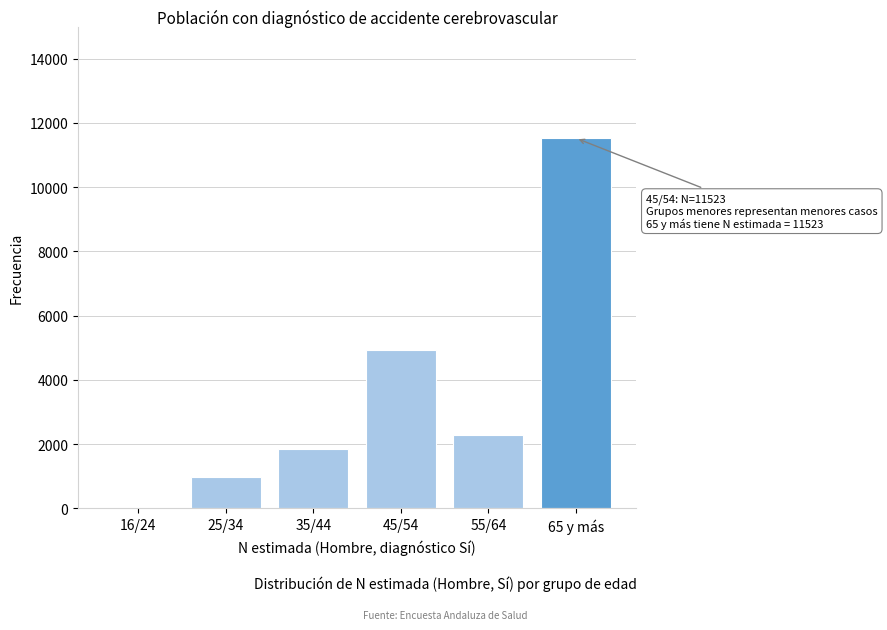

Reading left to right, what are all the values shown in this chart?

16/24=0	25/34=973	35/44=1846	45/54=4942	55/64=2284	65 y más=11523